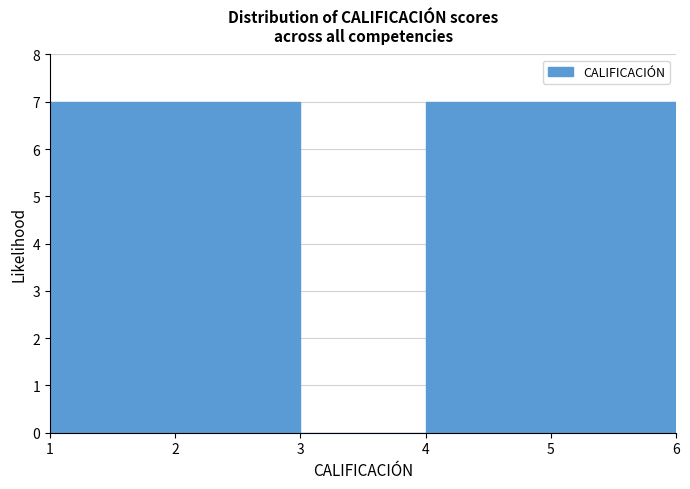

Reading left to right, list every bar in this chart as the range it spans on the x-axis followed by its height. The values are not printed on the chart, so give them approximately, as read against the axis.

1 to 2: 7
2 to 3: 7
3 to 4: 0
4 to 5: 7
5 to 6: 7